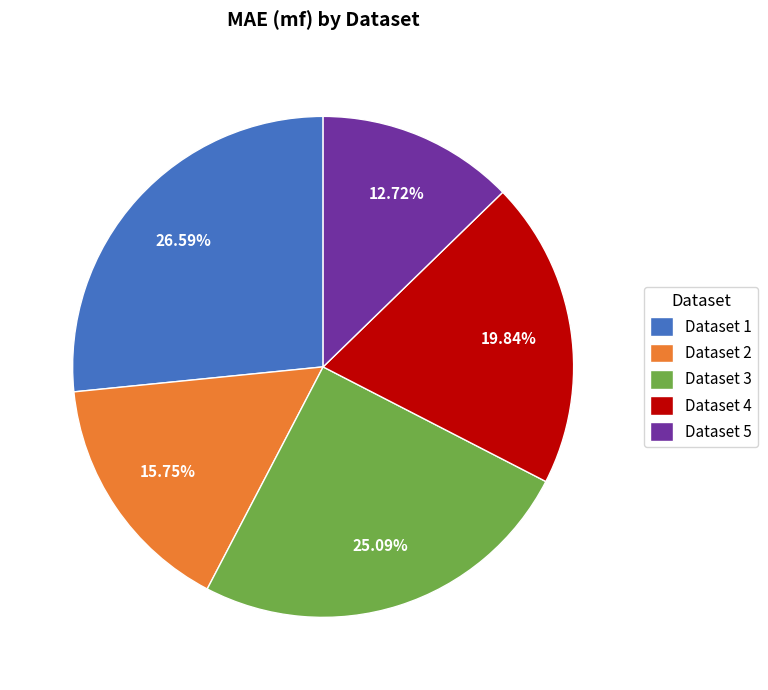

To the nearest percent, what is the difference between the largest and smallest slice percentages?

14%